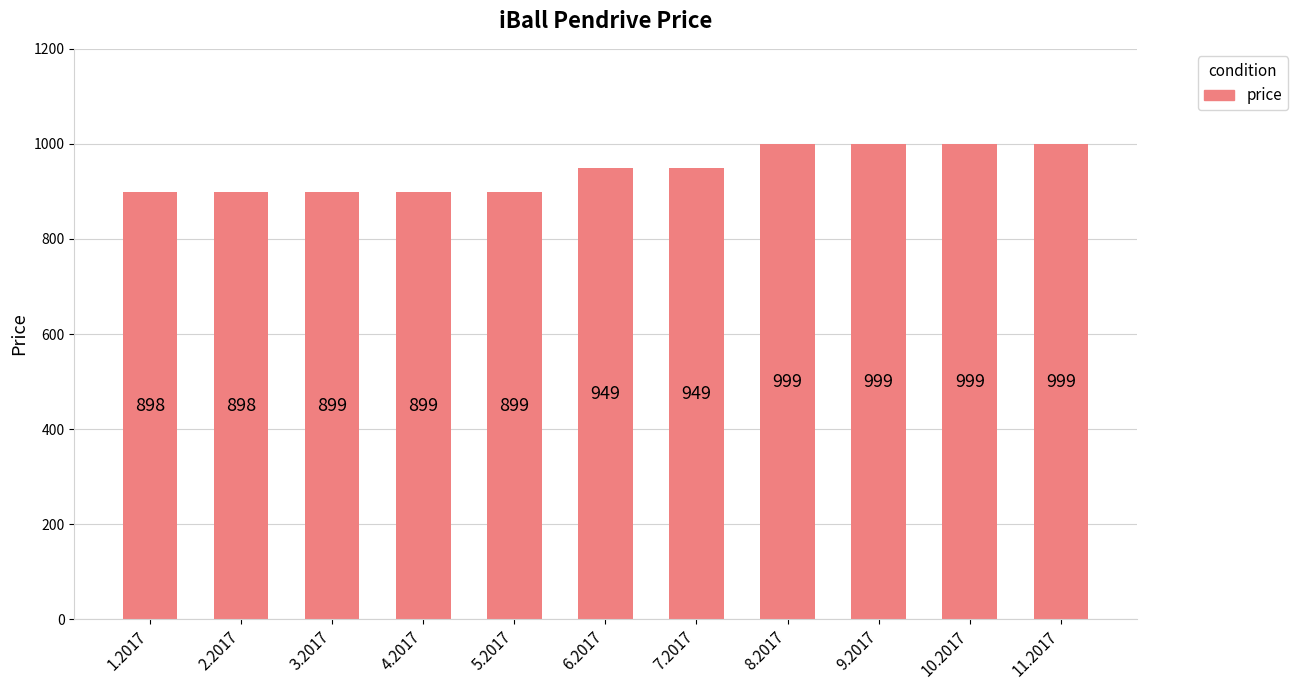

How many categories are shown in the chart?

11